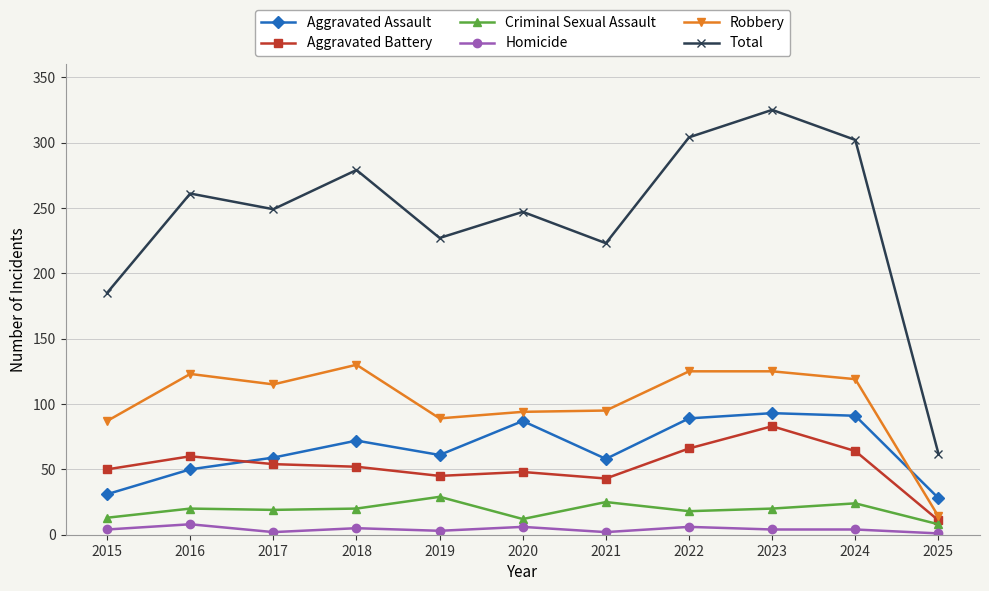

What is the difference between the maximum and minimum values in the Total series?

263